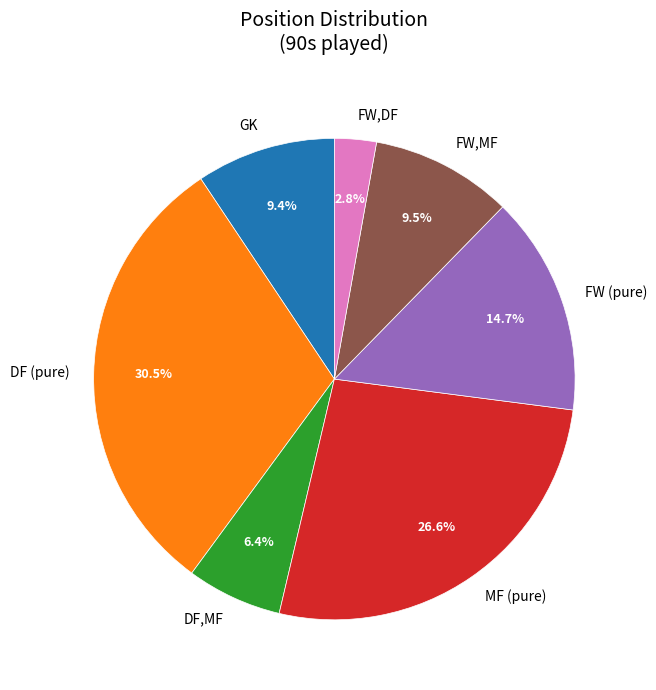

Is the sum of FW,DF and MF (pure) greater than half?

No